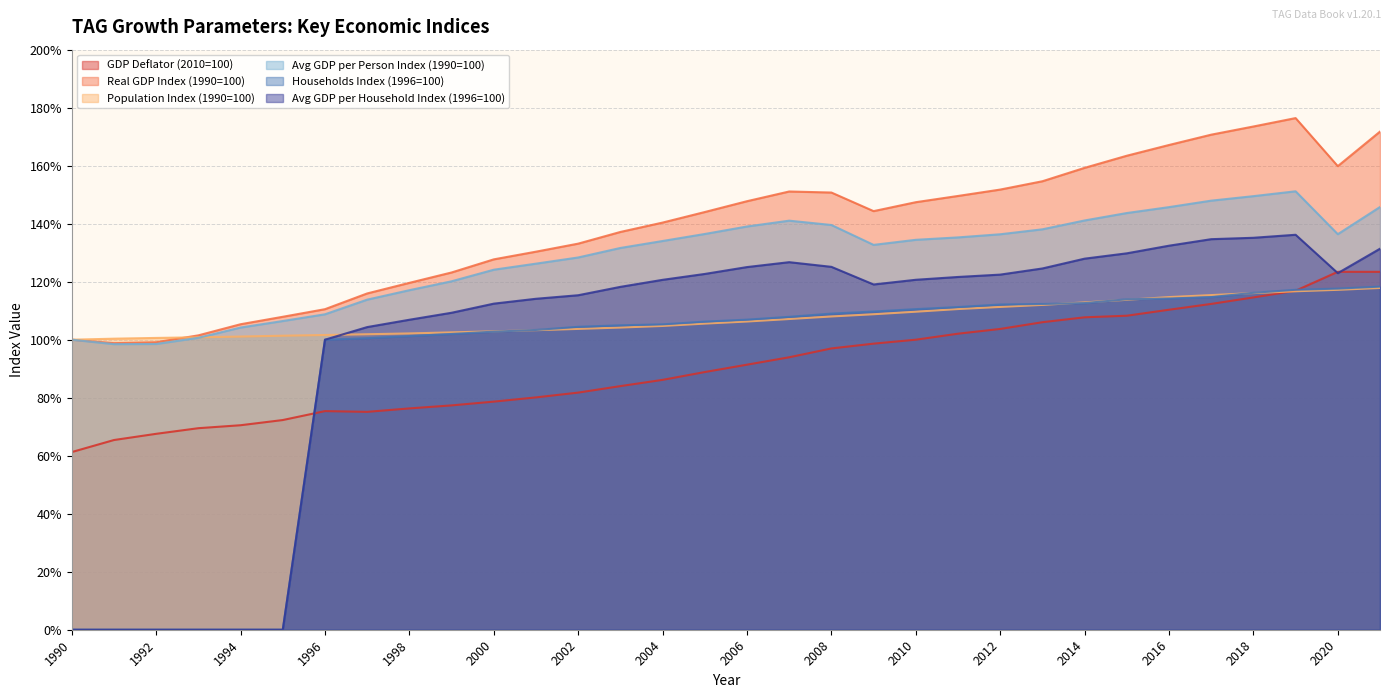

What is the sum of the Population Index (1990=100) values at 2017 and 1994?

216.5